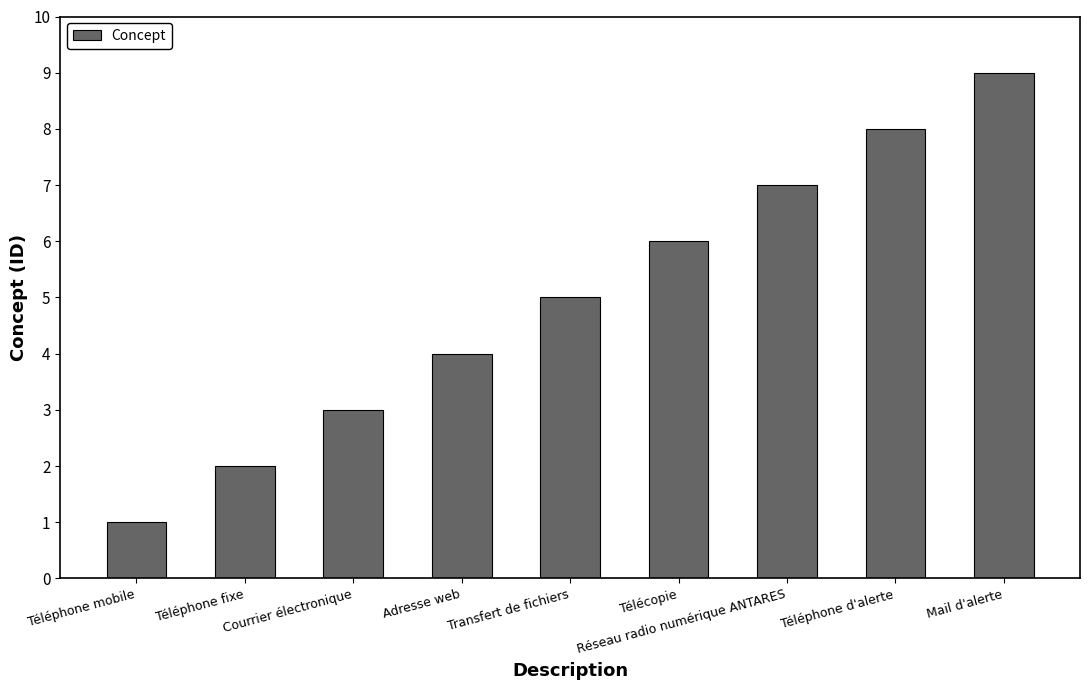

Count the number of data series in this chart.

1